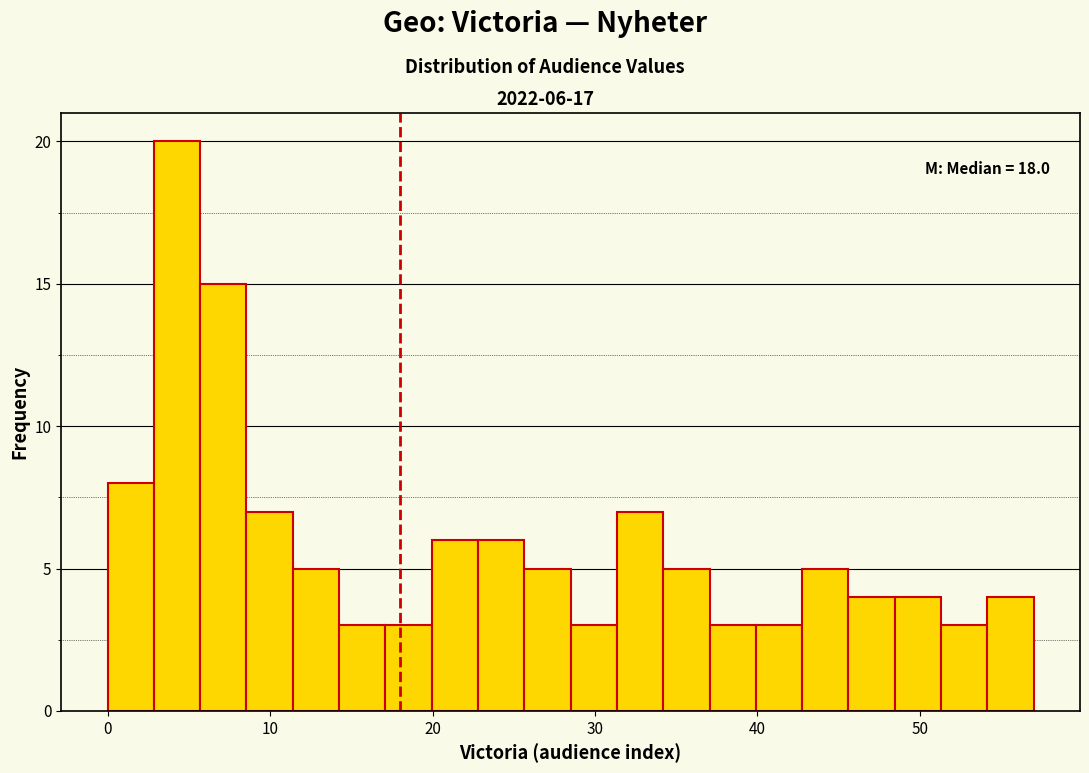

Around what value on the x-axis is the tallest bar? Give the approximate position of its centre, as read against the axis.

4